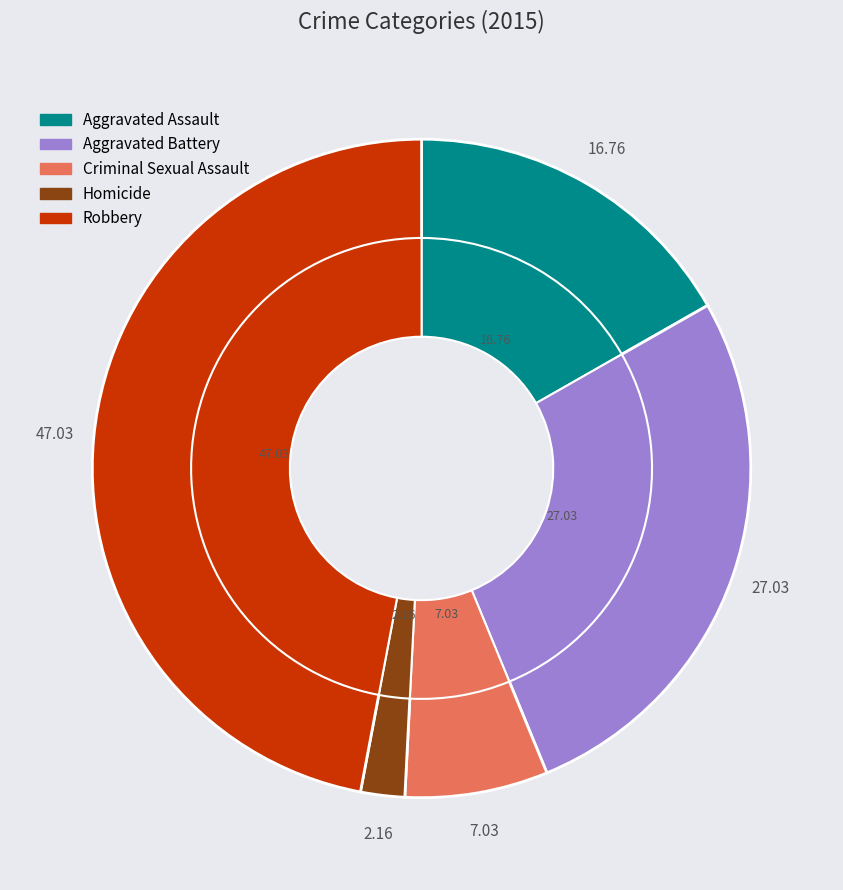

Between Robbery and Aggravated Assault, which is larger?

Robbery